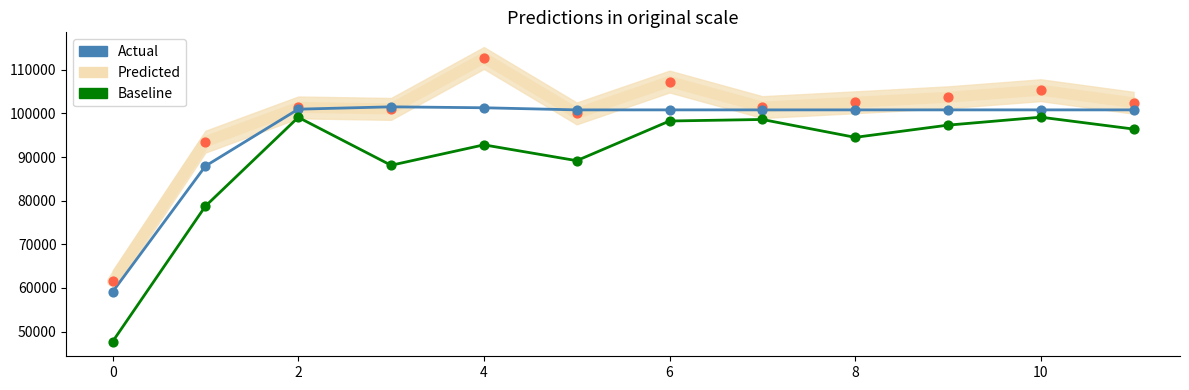

What are all the series names shown in the legend?

Predicted, Actual, Baseline